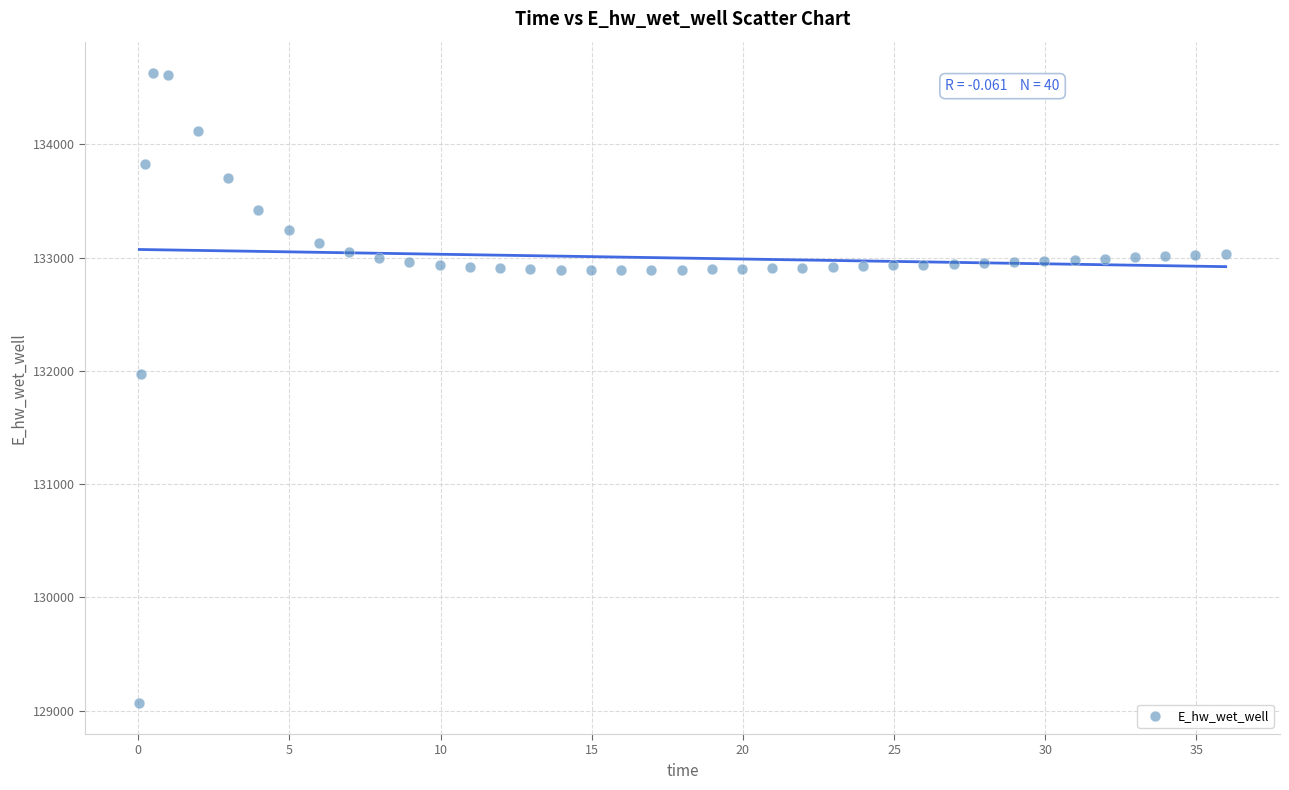

What Y value in the scatter plot is closest to 131849?

131970.0